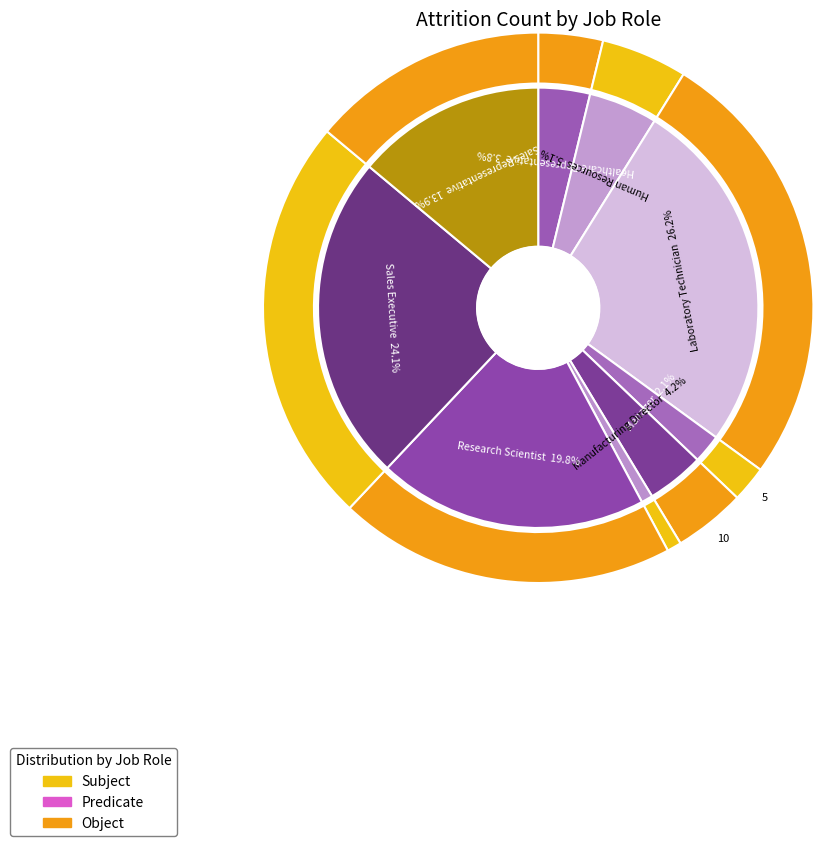

Which category has the biggest portion of the pie?

Laboratory Technician